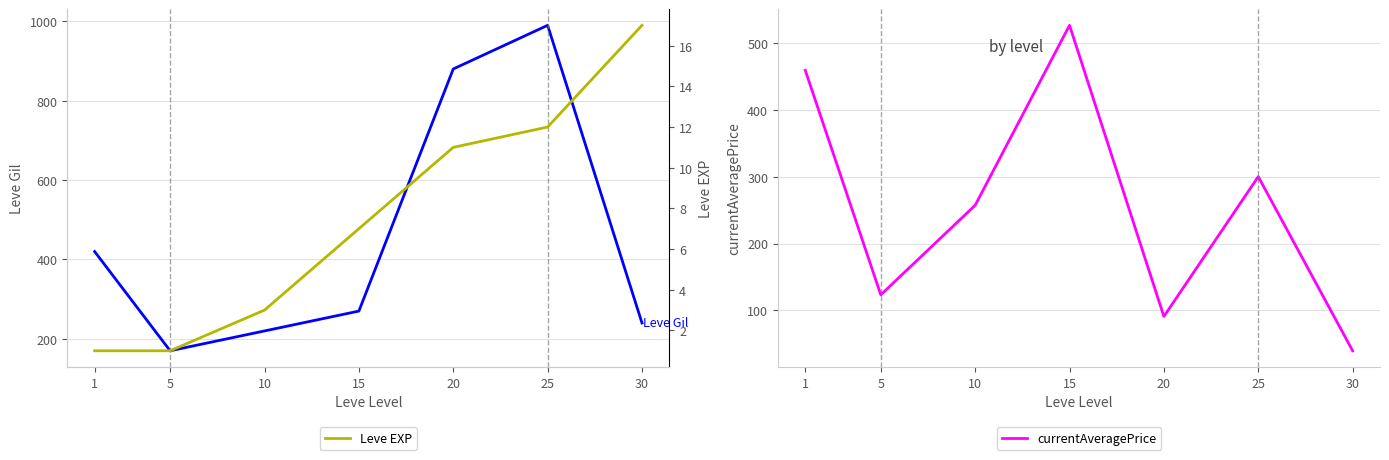

Which series has the widest spread of values?

Leve Gil